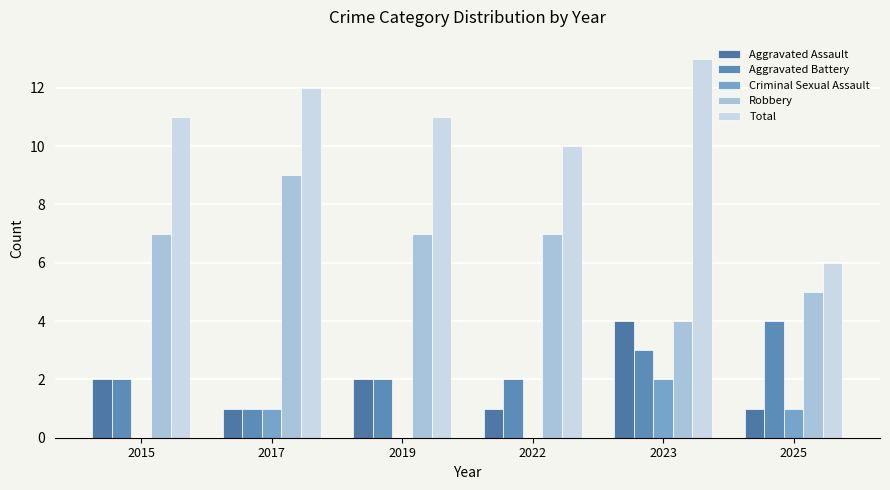

Reading left to right, list all the values displayed in this chart.

Aggravated Assault: 2015=2	2017=1	2019=2	2022=1	2023=4	2025=1
Aggravated Battery: 2015=2	2017=1	2019=2	2022=2	2023=3	2025=4
Criminal Sexual Assault: 2015=0	2017=1	2019=0	2022=0	2023=2	2025=1
Robbery: 2015=7	2017=9	2019=7	2022=7	2023=4	2025=5
Total: 2015=11	2017=12	2019=11	2022=10	2023=13	2025=6